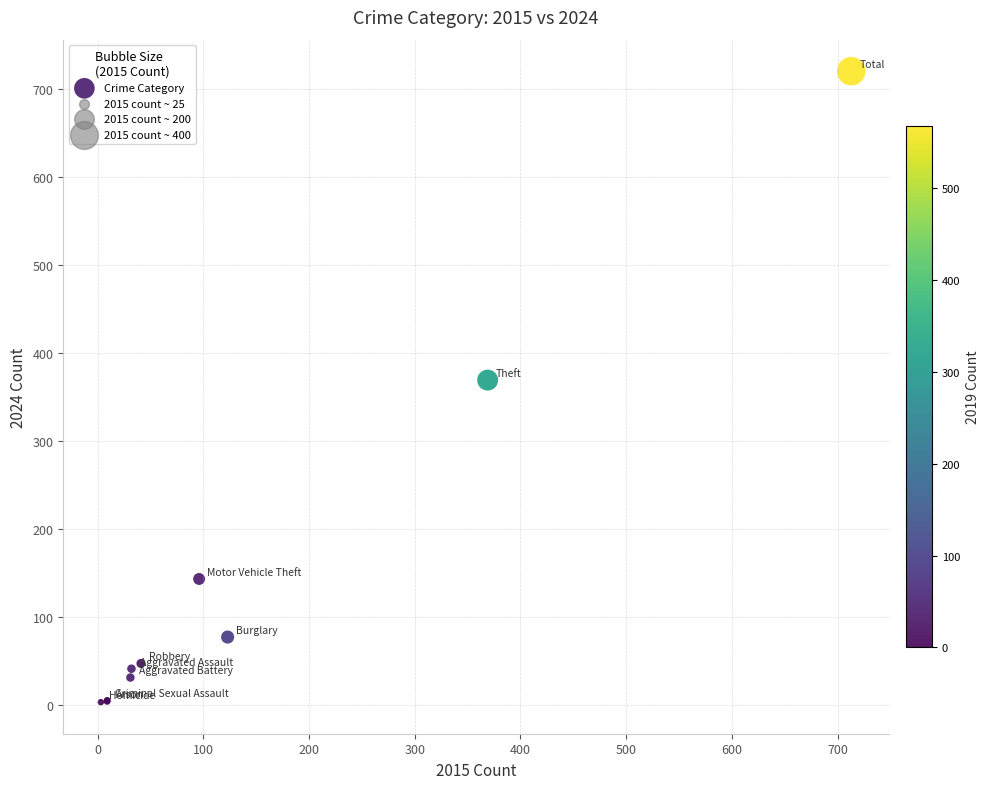

What Y value in the scatter plot is closest to 361?

369